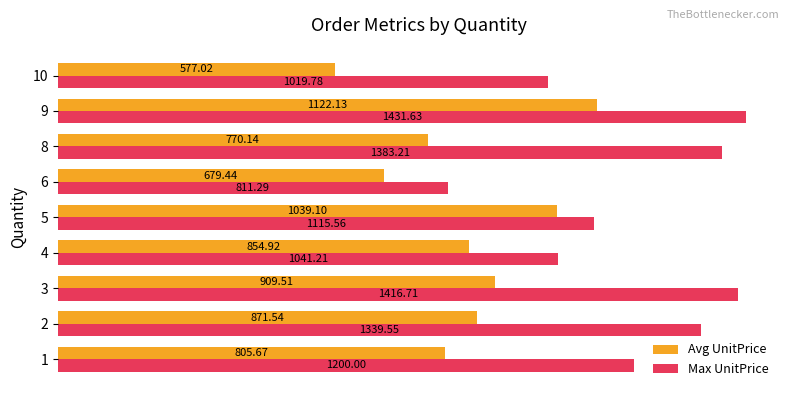

At 2, list the series in order from smallest to largest.

Avg UnitPrice, Max UnitPrice